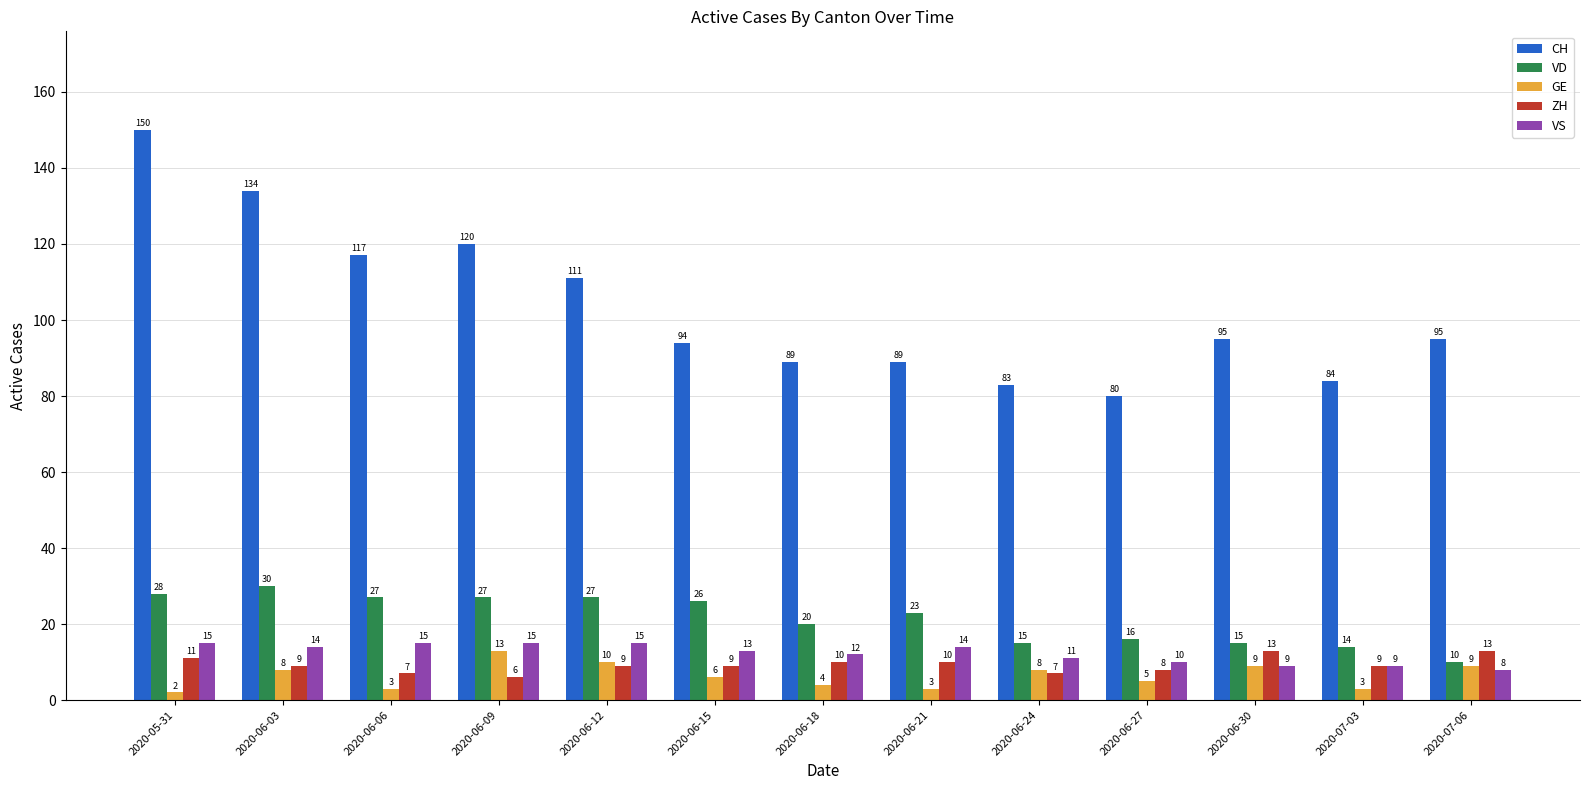

Reading left to right, list all the values displayed in this chart.

CH: 150	134	117	120	111	94	89	89	83	80	95	84	95
VD: 28	30	27	27	27	26	20	23	15	16	15	14	10
GE: 2	8	3	13	10	6	4	3	8	5	9	3	9
ZH: 11	9	7	6	9	9	10	10	7	8	13	9	13
VS: 15	14	15	15	15	13	12	14	11	10	9	9	8